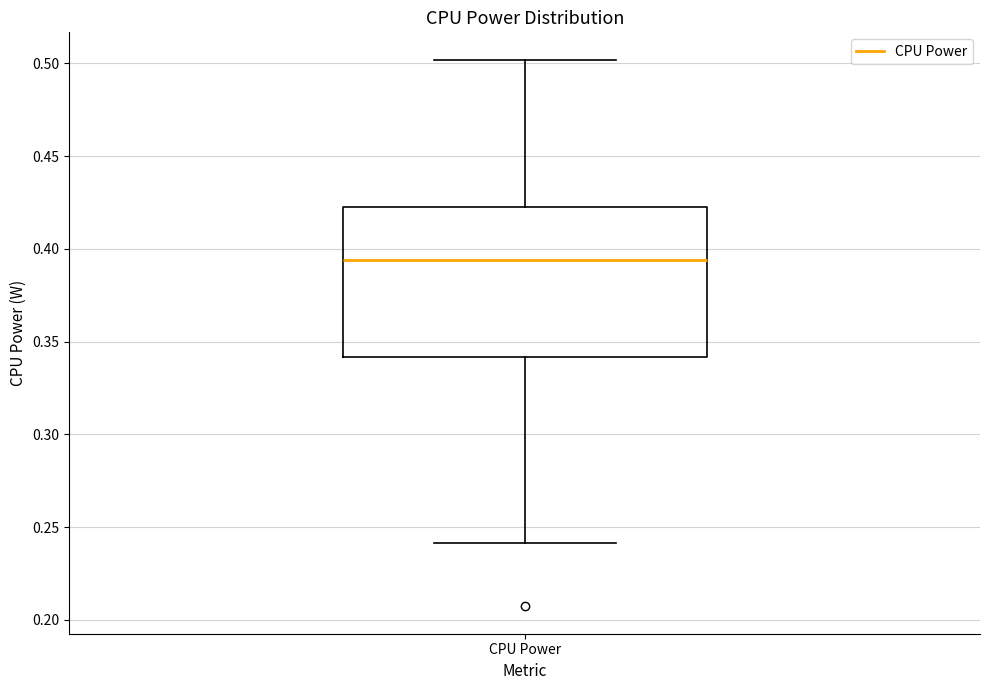

Transcribe this box plot: give where the median line is, the range the box spans, and where the two whiskers end, as read against the y-axis. The values are not printed on the chart, so give them approximately, as read against the axis.

median 0.395, box 0.340 to 0.425, whiskers 0.240 to 0.500